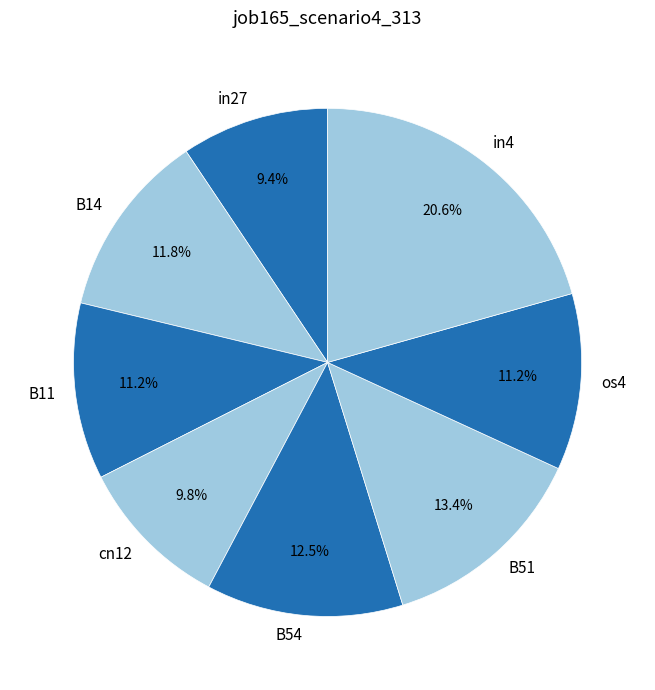

Which category has the biggest portion of the pie?

in4